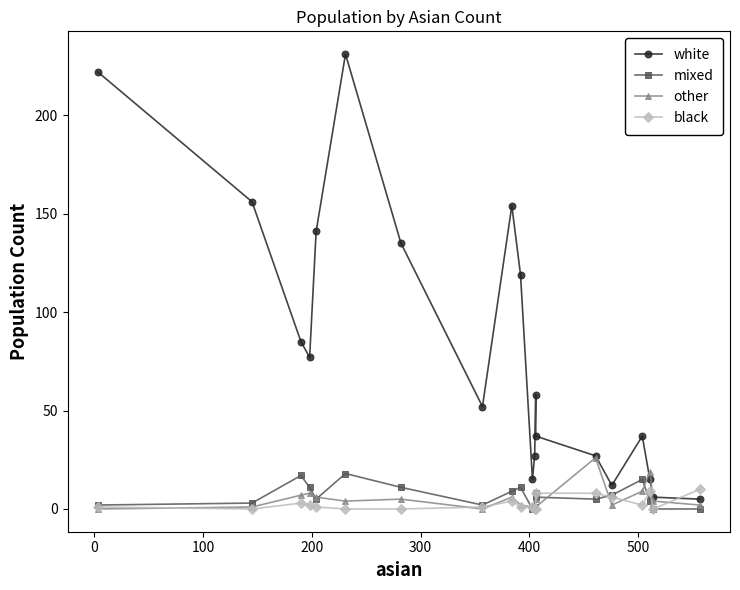

What is the maximum value for mixed?

18